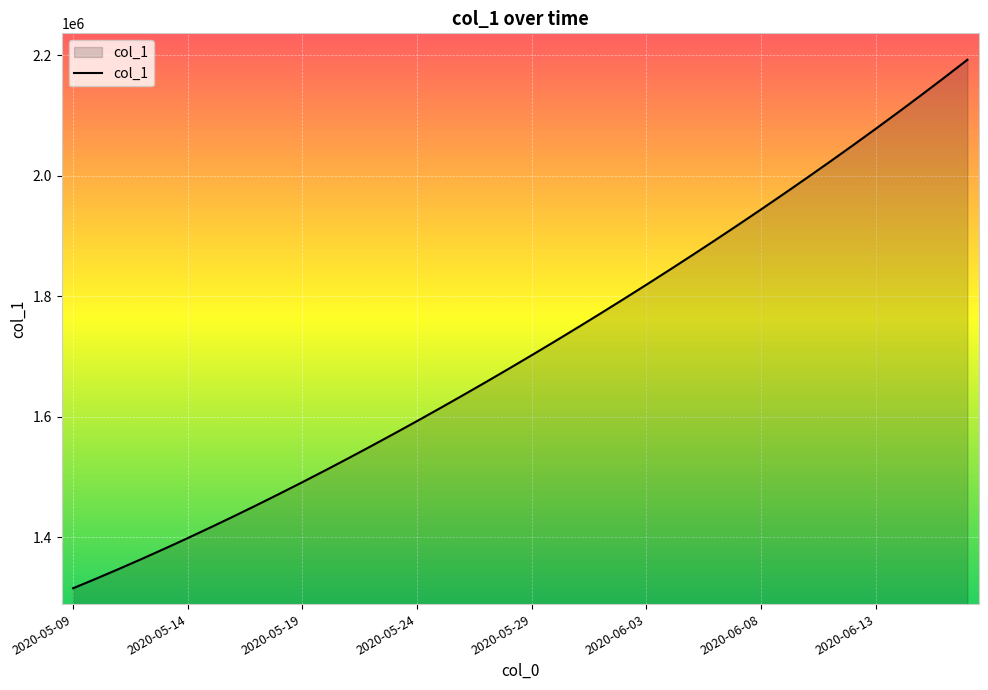

What is the difference between the second highest and second lowest values?

831866.9